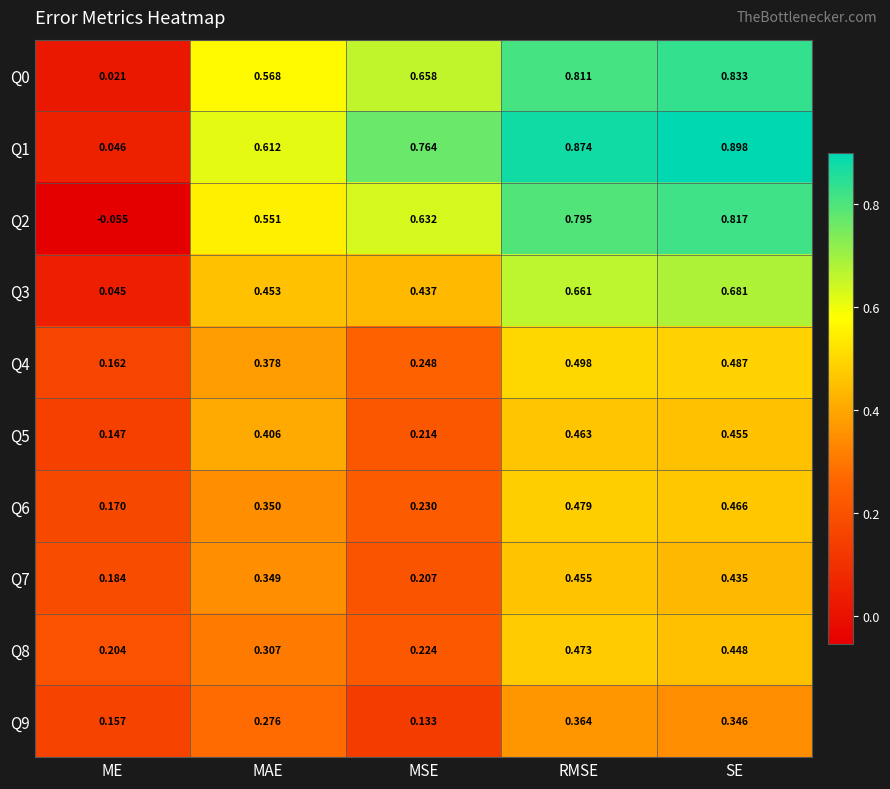

At which category is the sum across all series the highest?

RMSE